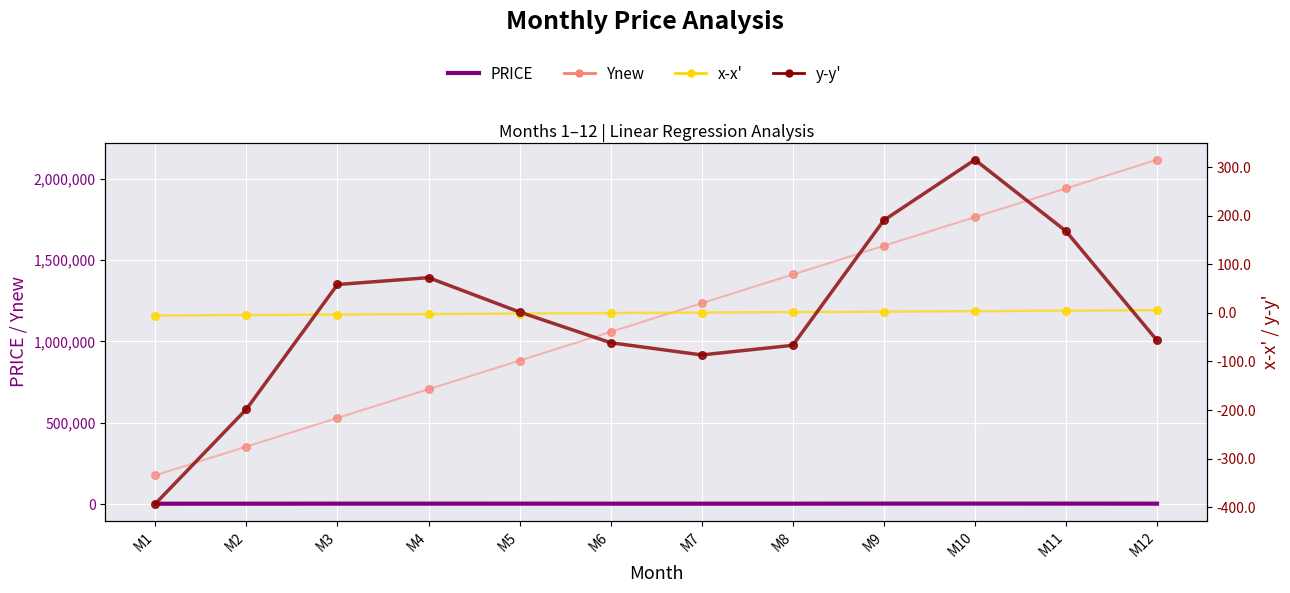

What is the total value across all series at M12?

2118018.8